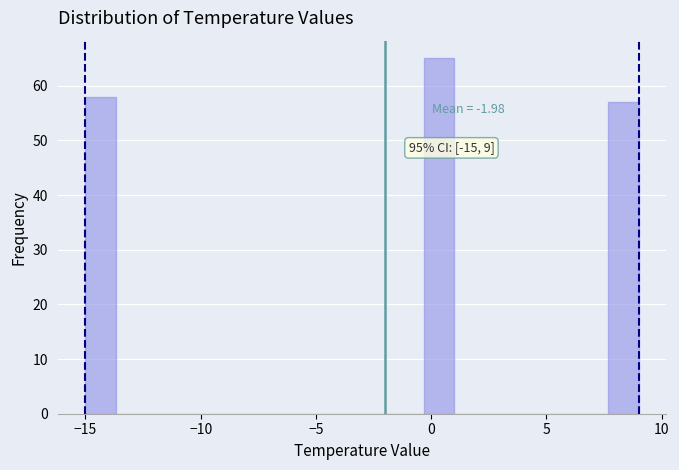

Around what value on the x-axis is the tallest bar? Give the approximate position of its centre, as read against the axis.

0.5